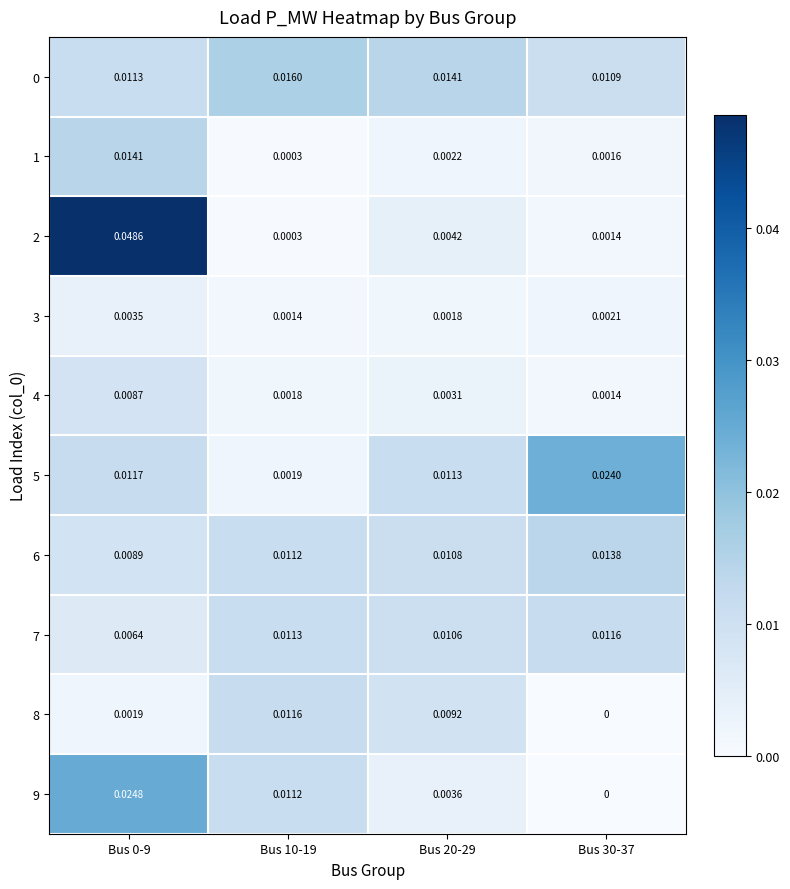

Is the value of 1 at Bus 0-9 greater than the value of 4 at Bus 20-29?

Yes